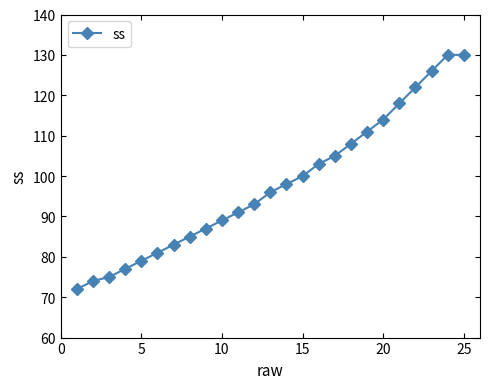

What is the value of the 16th point from the left?

103